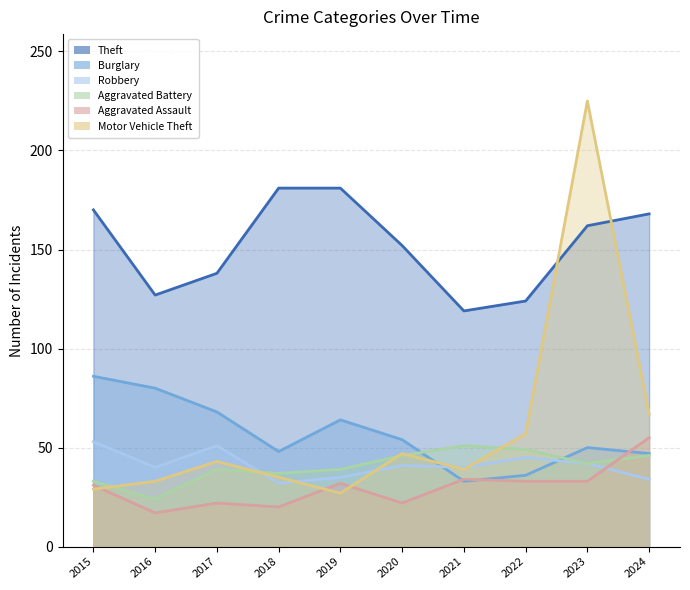

After their last crossing, which series has the higher values: Robbery or Aggravated Battery?

Aggravated Battery